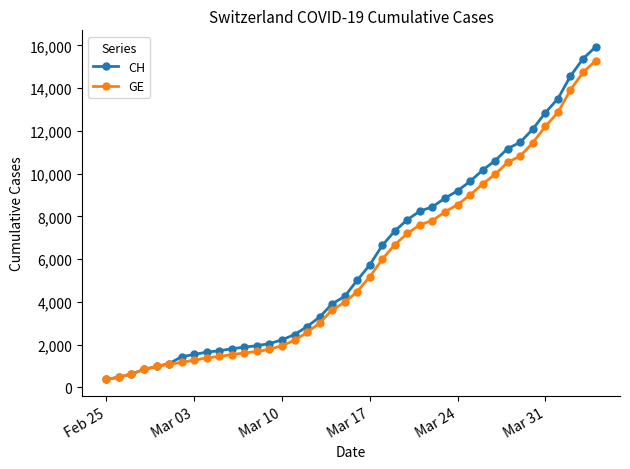

What is the value of the CH point at the 28th from the left?

8855